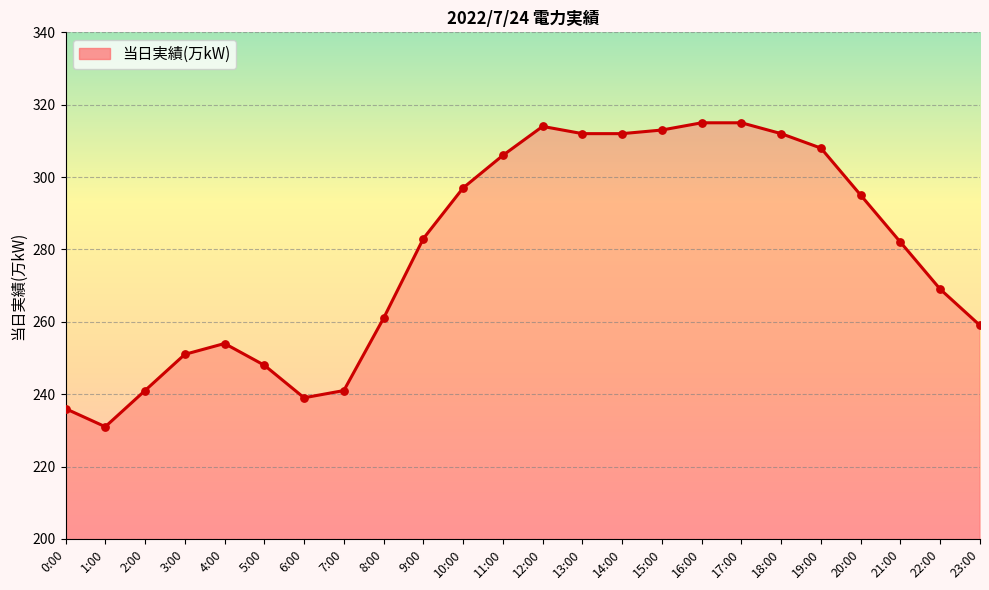

Which has a higher value, 9:00 or 17:00?

17:00